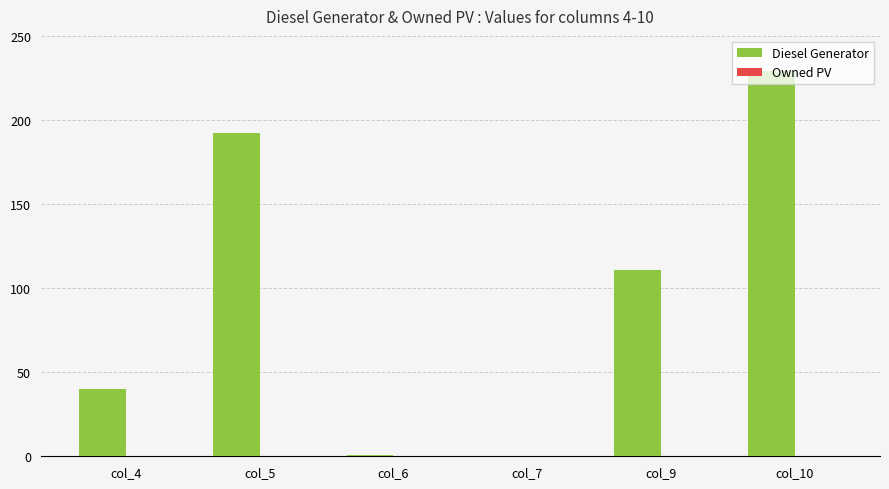

The value at col_9 is 150. True or false?

False